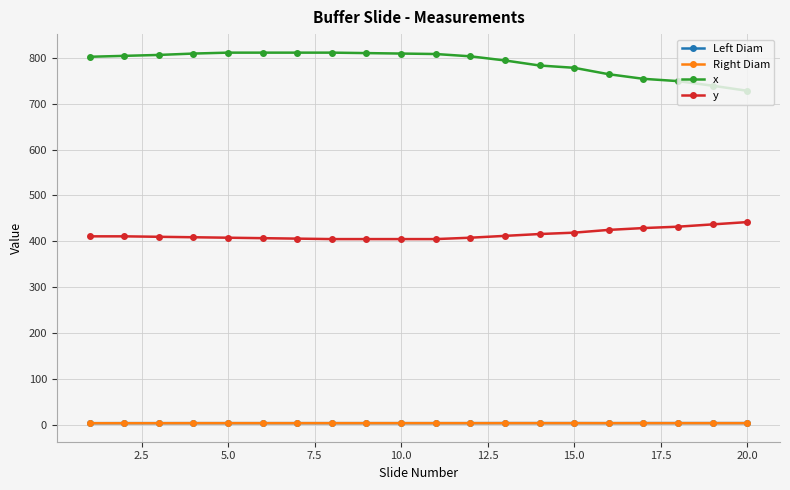

What is the value of the y point at the 13th from the left?

412.0